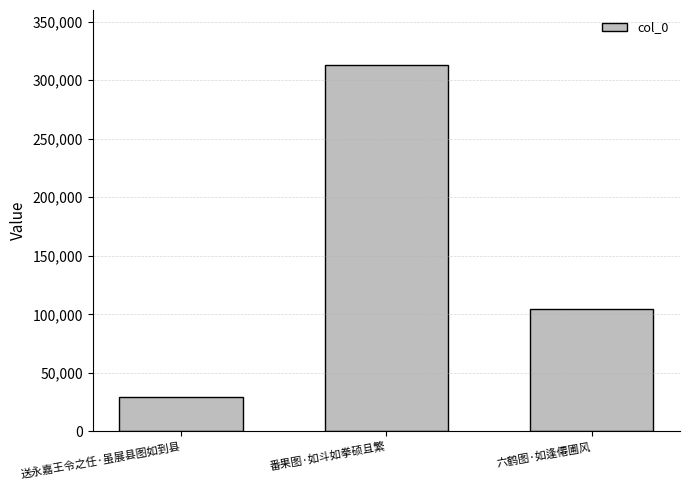

What is the difference between the second highest and minimum values?

74548